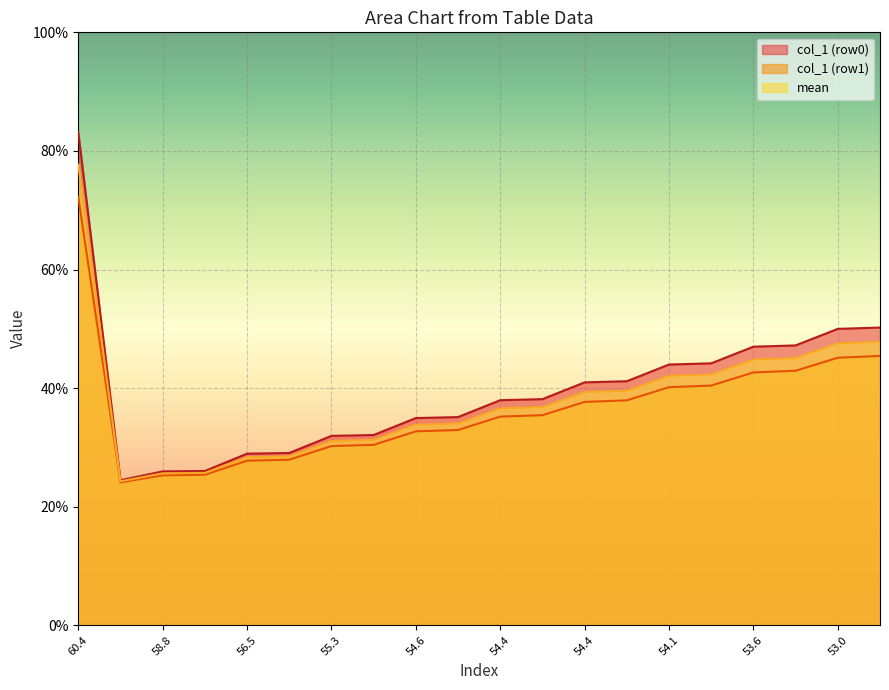

How many lines are shown in the chart?

3